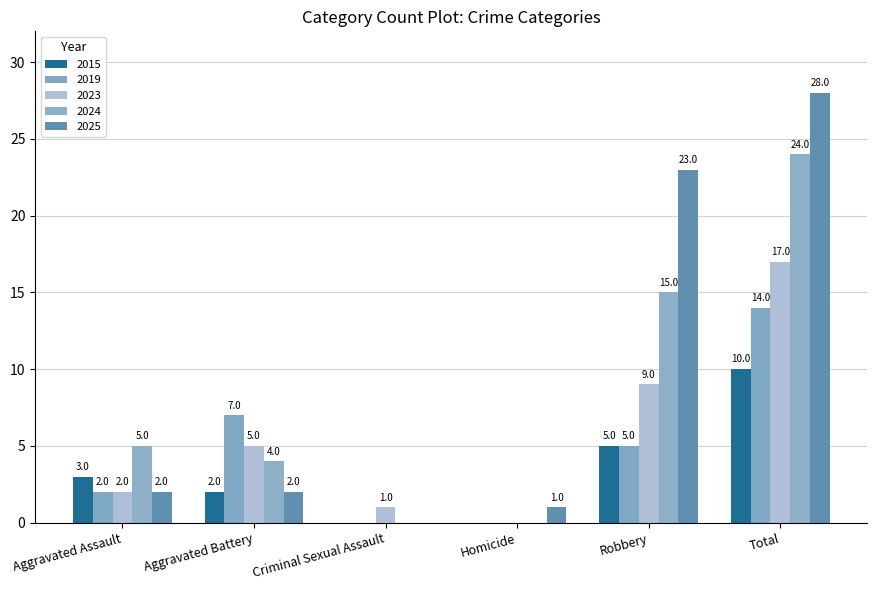

Which series has the largest total across all categories?

2025